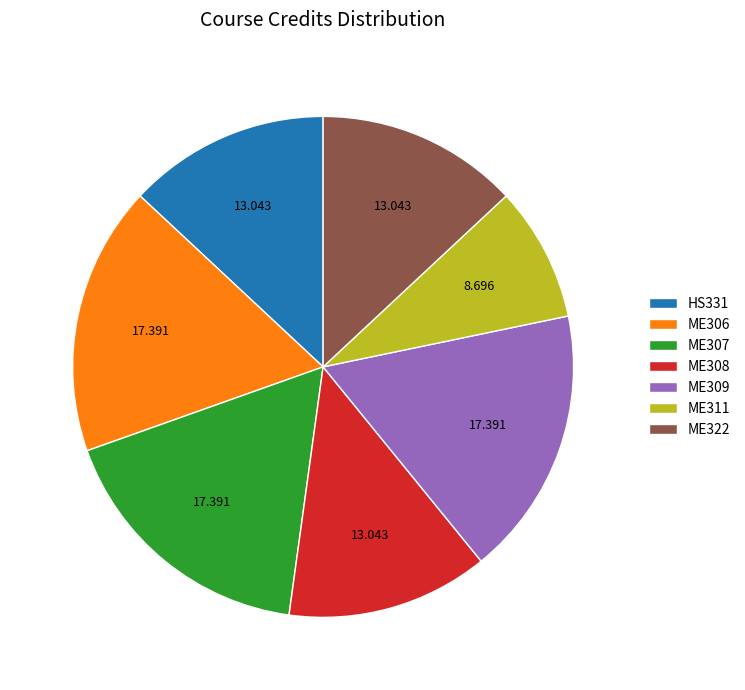

Is the sum of HS331 and ME306 greater than half?

No